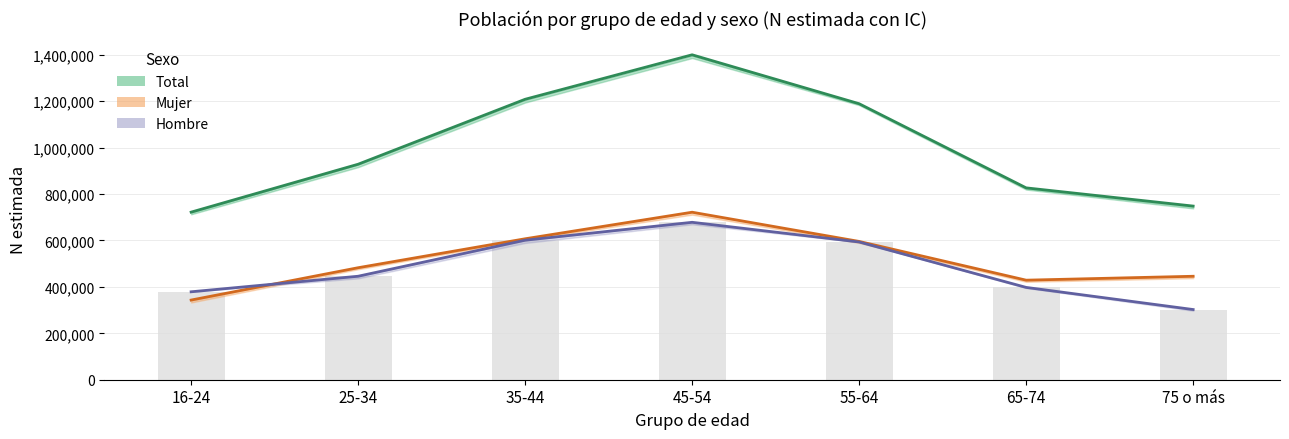

What is the average value of the Total series?

1003304